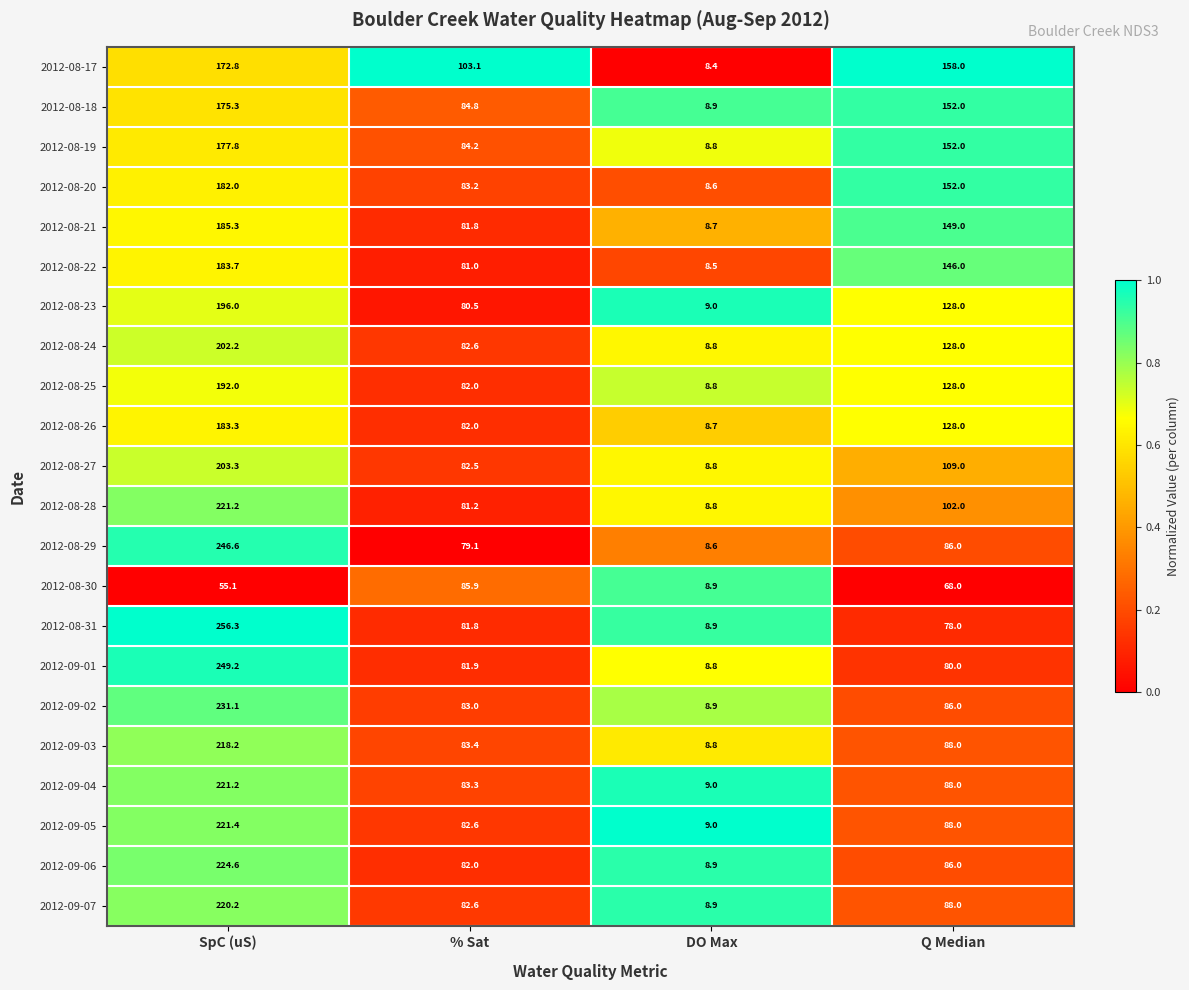

What is the difference between the 2012-08-26 values at % Sat and DO Max?

73.3